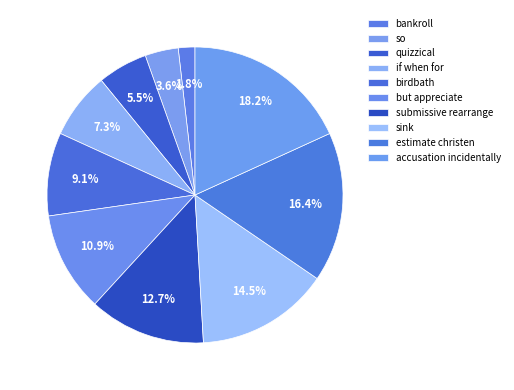

What is the smallest slice in the pie chart?

bankroll